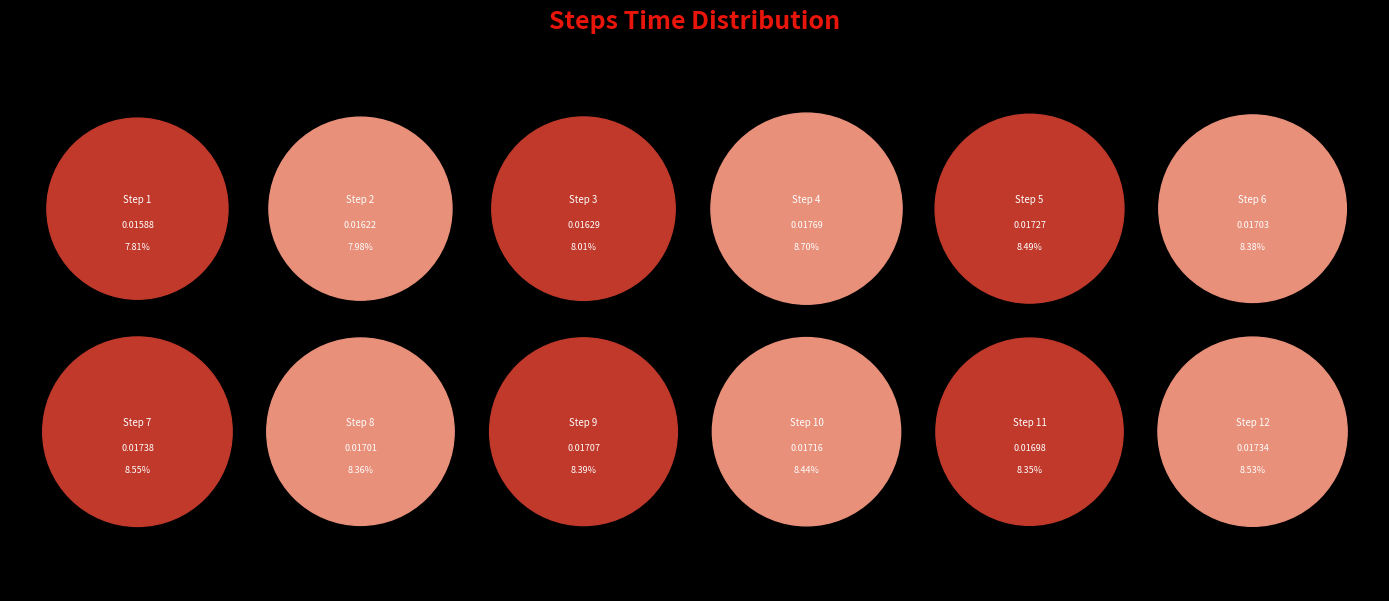

True or false: 10 accounts for 8% of the total.

True